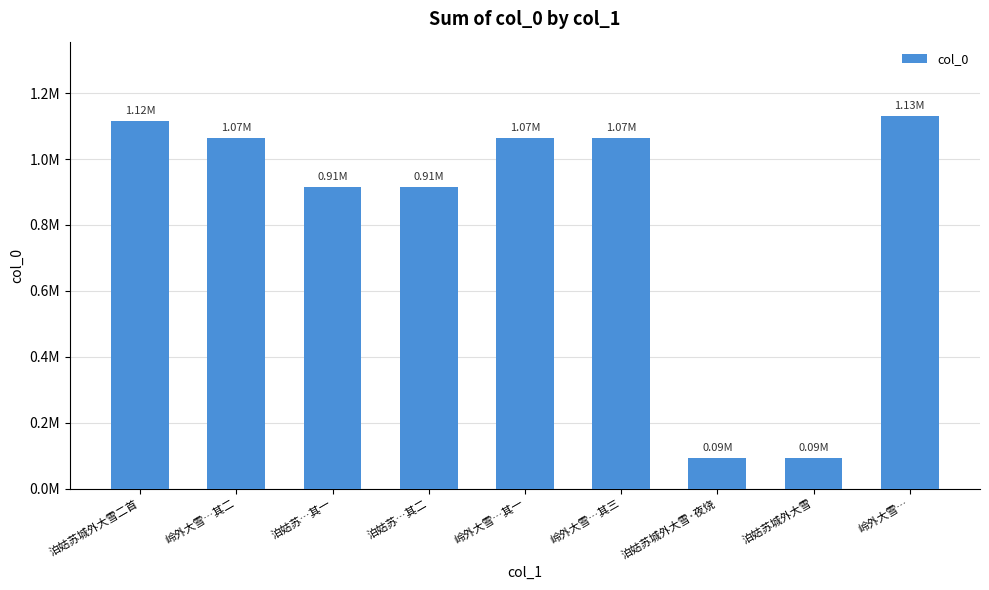

What is the maximum value shown in the chart?

1130311